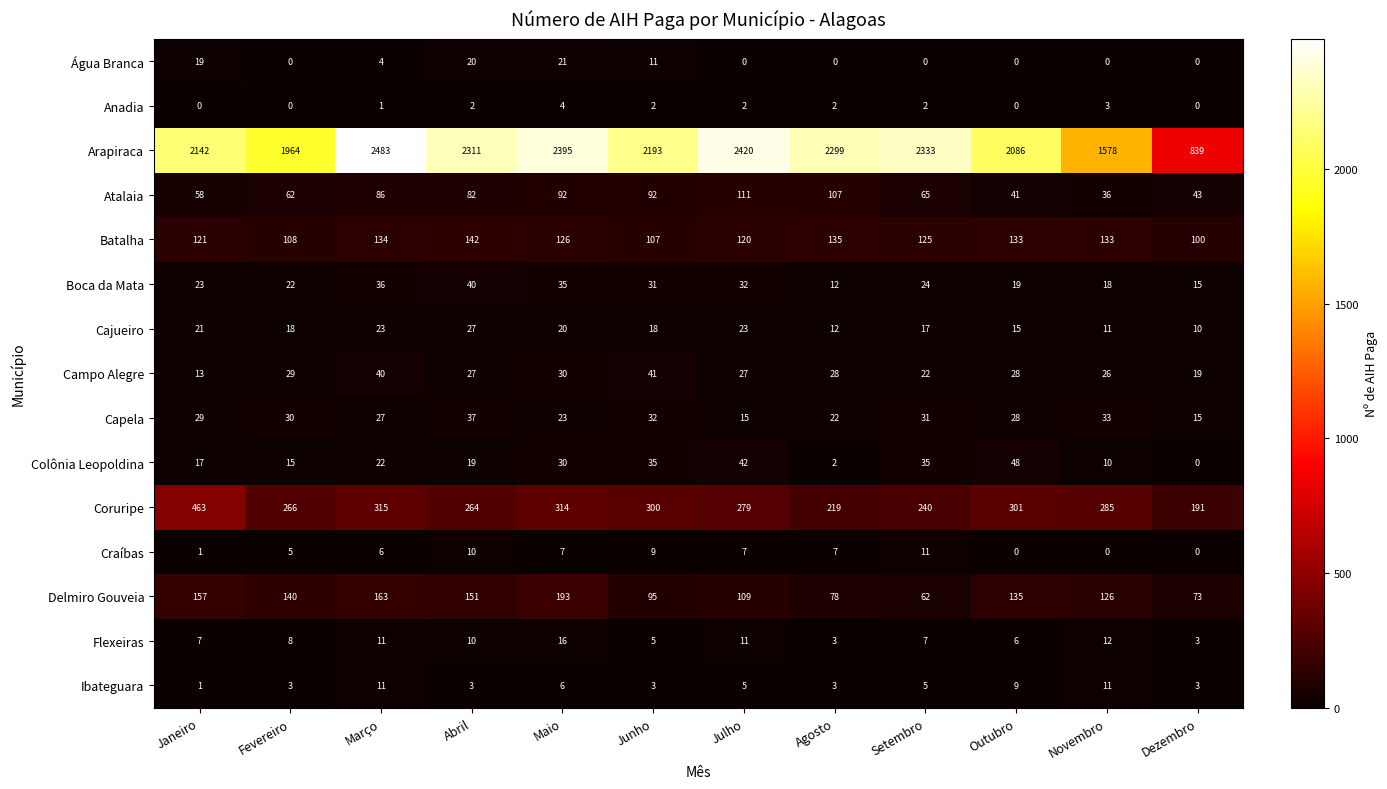

At how many categories does at least one series exceed 2017?

9